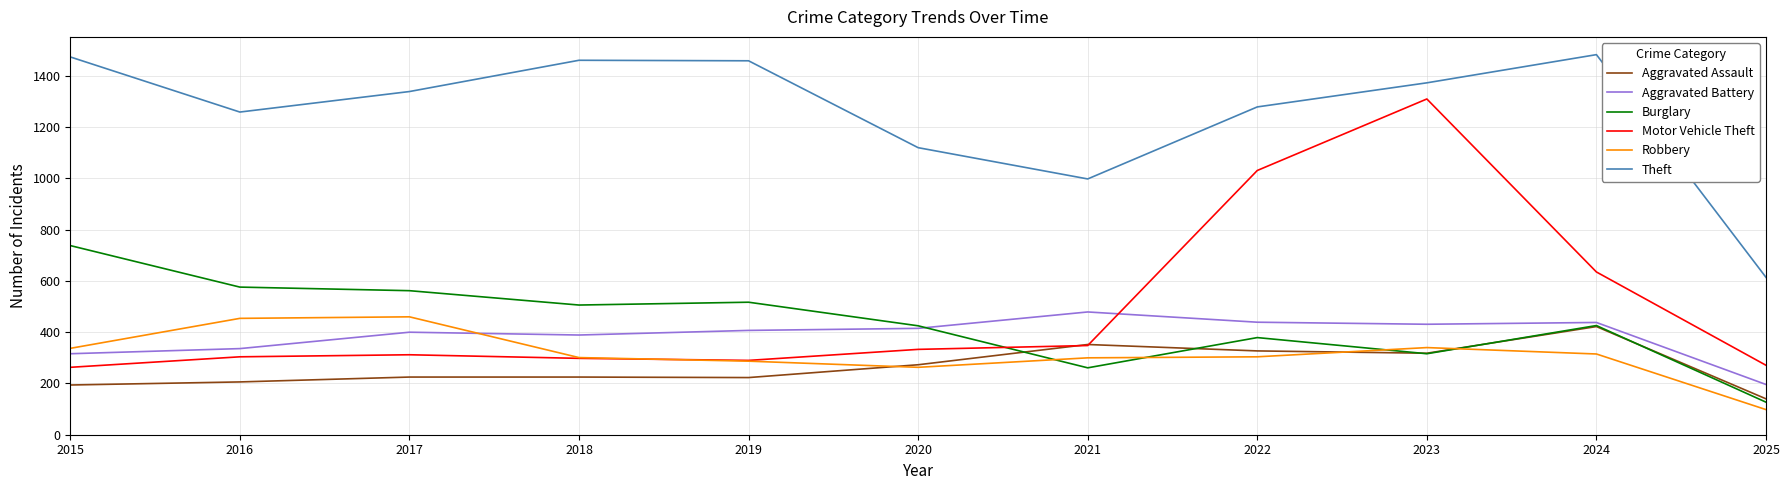

True or false: Theft and Burglary intersect in this chart.

False